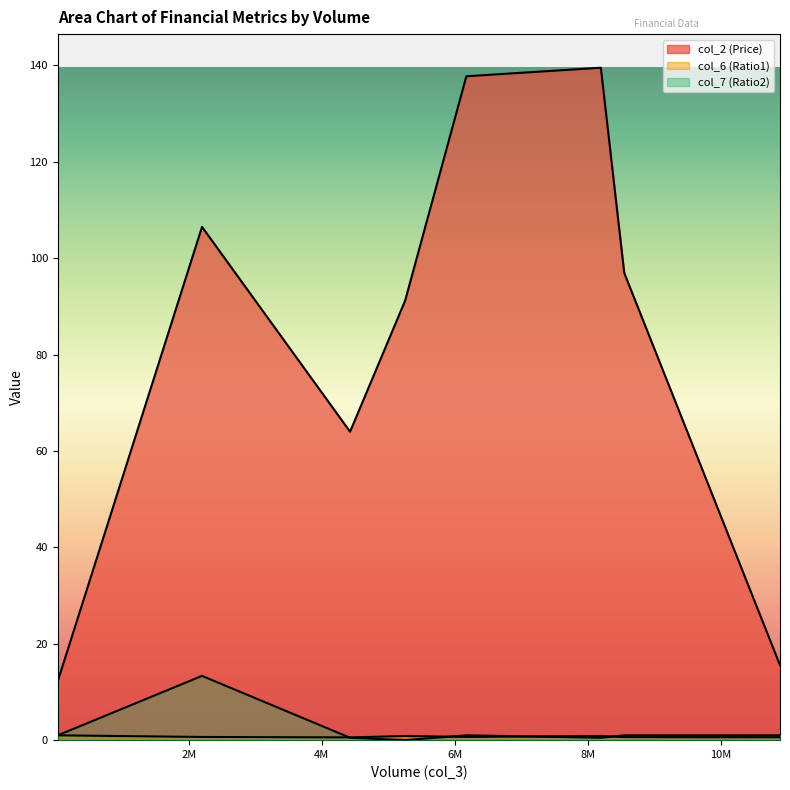

Does the chart display data point markers on the line(s)?

No